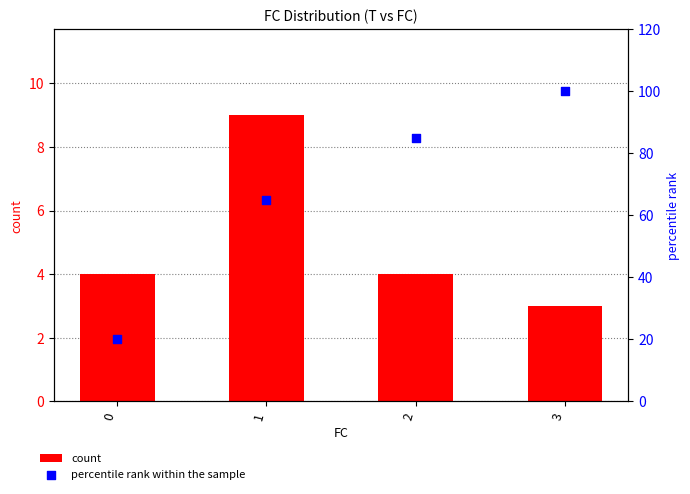

What is the total value across all series at 3?

103